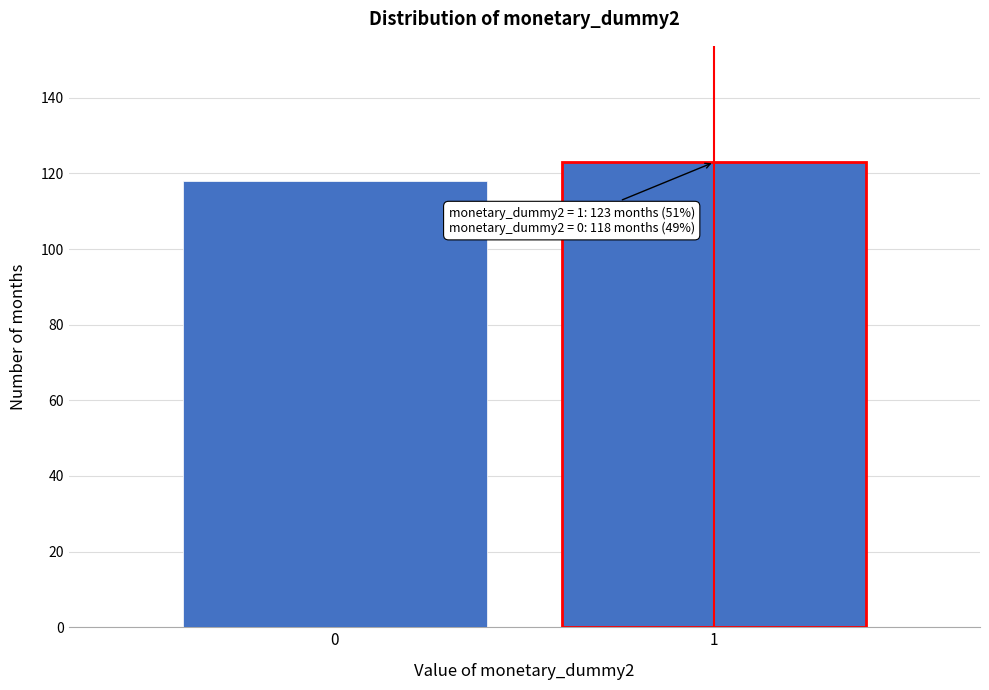

Reading right to left, list all the values displayed in this chart.

1=123	0=118